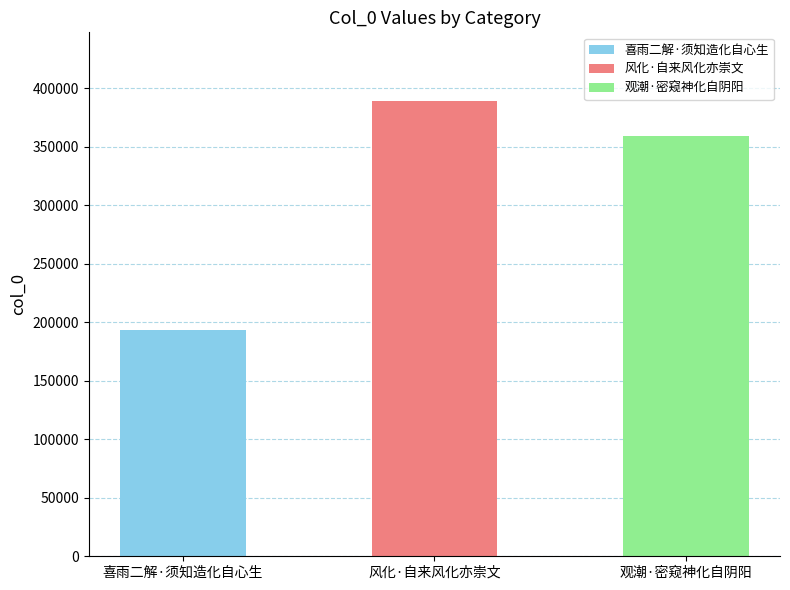

Count the number of categories in the chart.

3